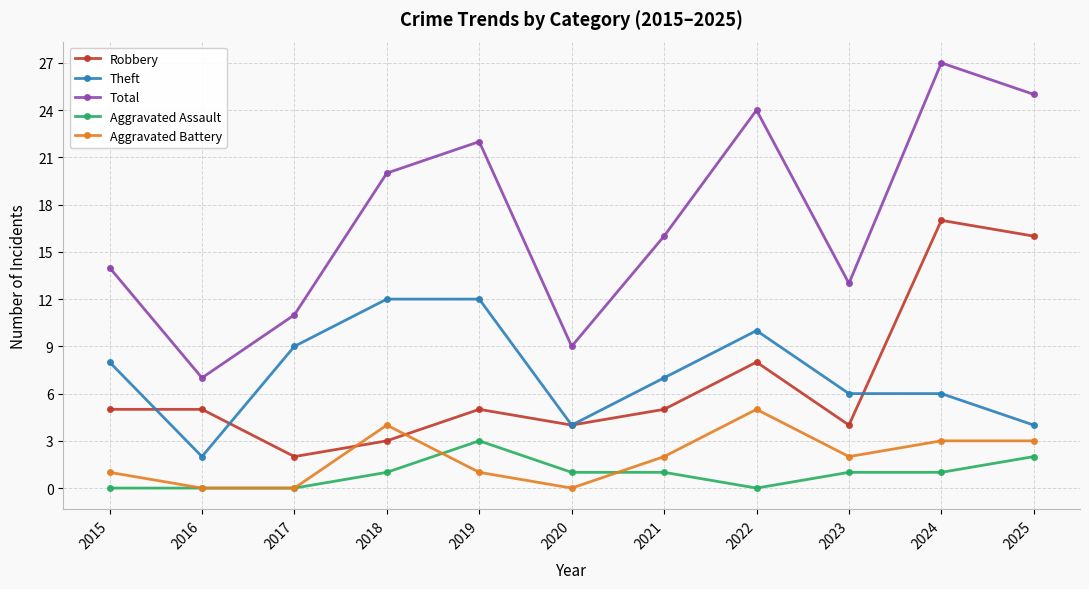

Reading left to right, transcribe all the data shown in this chart.

Robbery: 2015=5	2016=5	2017=2	2018=3	2019=5	2020=4	2021=5	2022=8	2023=4	2024=17	2025=16
Theft: 2015=8	2016=2	2017=9	2018=12	2019=12	2020=4	2021=7	2022=10	2023=6	2024=6	2025=4
Total: 2015=14	2016=7	2017=11	2018=20	2019=22	2020=9	2021=16	2022=24	2023=13	2024=27	2025=25
Aggravated Assault: 2015=0	2016=0	2017=0	2018=1	2019=3	2020=1	2021=1	2022=0	2023=1	2024=1	2025=2
Aggravated Battery: 2015=1	2016=0	2017=0	2018=4	2019=1	2020=0	2021=2	2022=5	2023=2	2024=3	2025=3